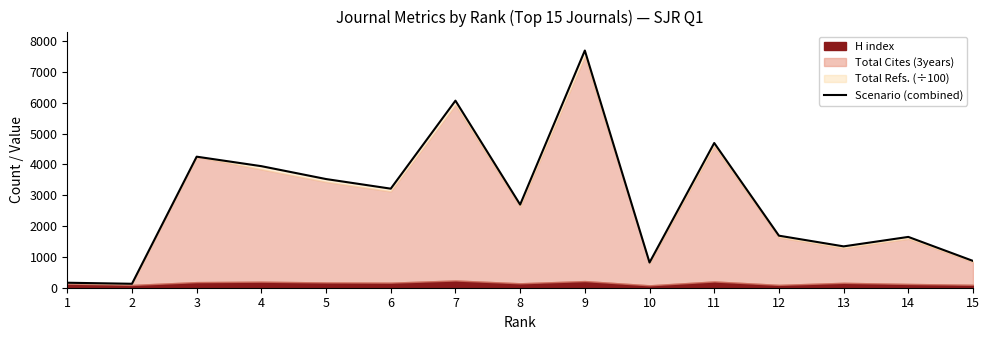

The value at 1 is 76. True or false?

False